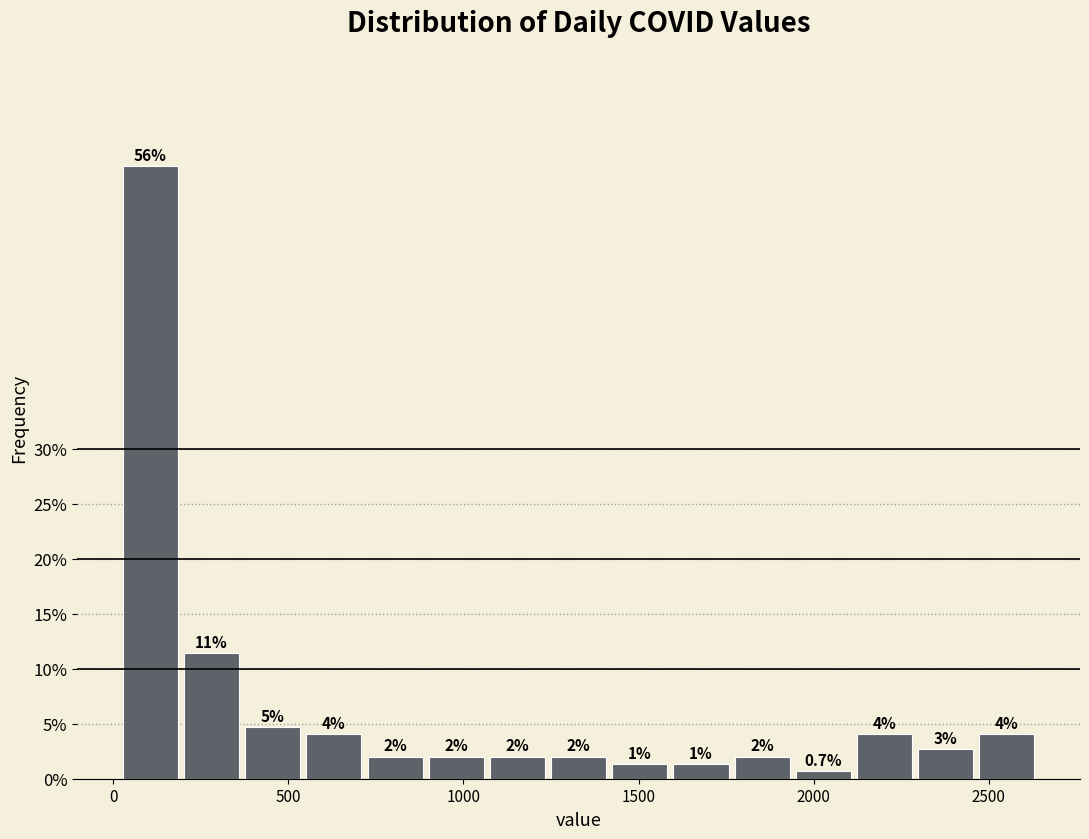

Read against the x-axis, roughly where is the centre of the tallest bar?

100